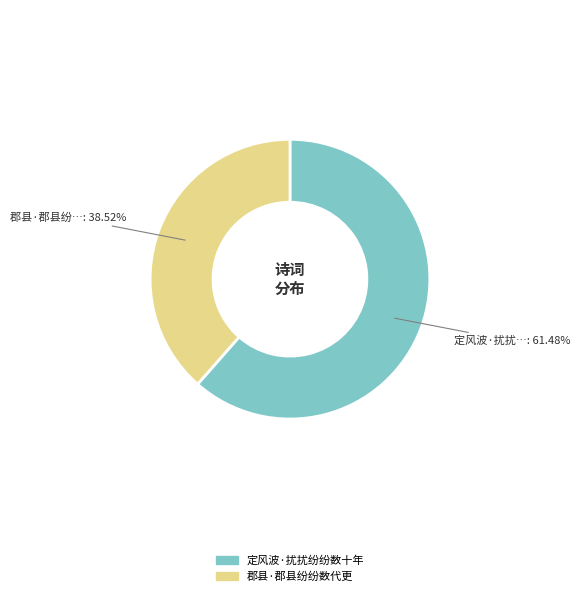

How many segments does this pie chart have?

2